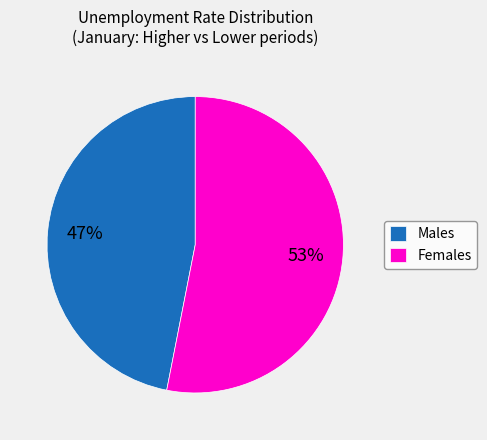

To the nearest percent, what is the combined percentage of Males and Females?

100%